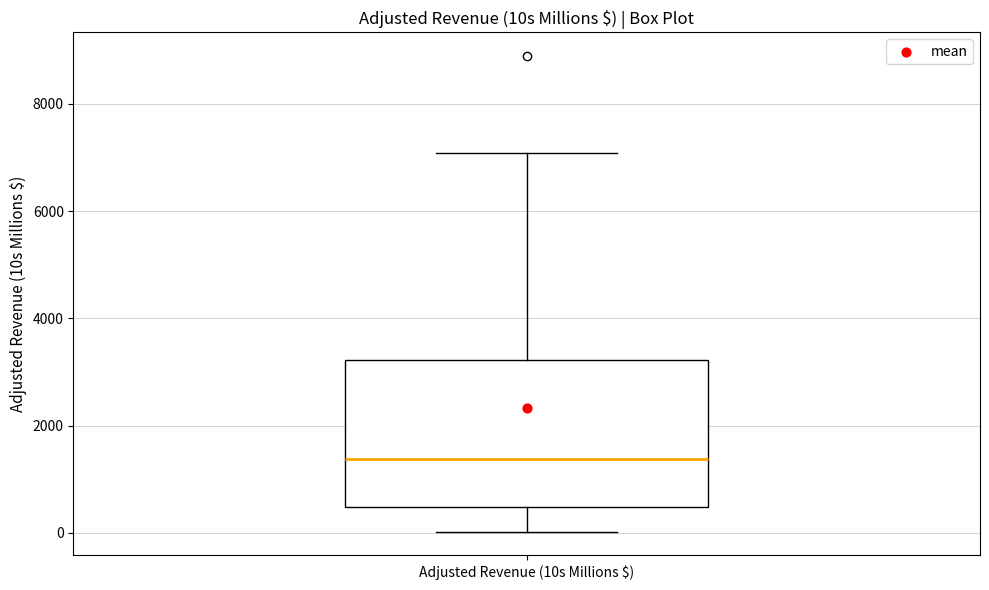

Transcribe this box plot: give where the median line is, the range the box spans, and where the two whiskers end, as read against the y-axis. The values are not printed on the chart, so give them approximately, as read against the axis.

median 1400, box 400 to 3200, whiskers 0 to 7000